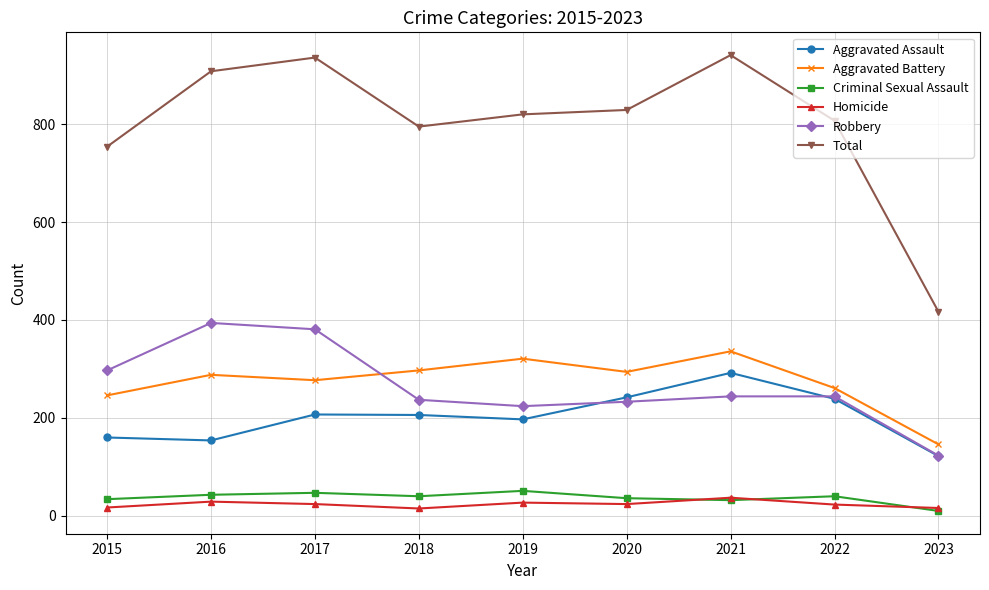

In Robbery, how many points are lower than both neighbors (excluding endpoints)?

1